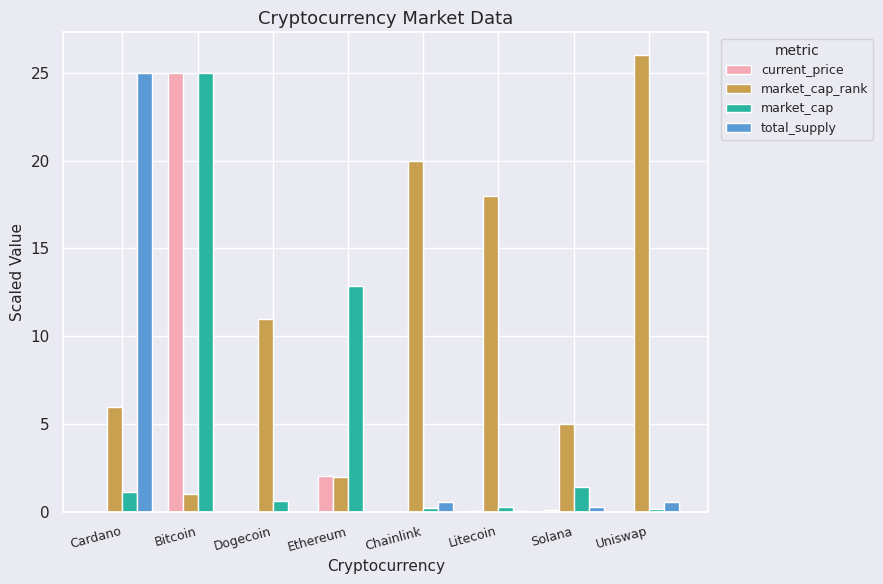

Where is market_cap nearest to the value 12?

Ethereum